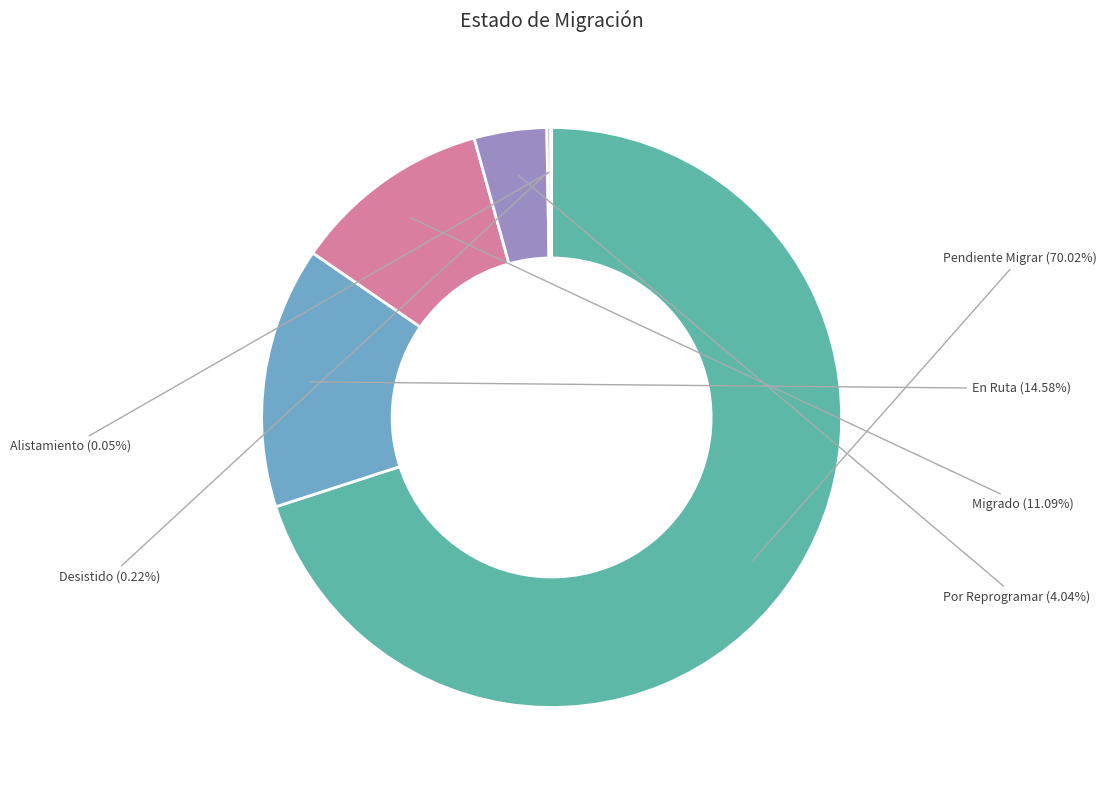

How much of the chart is everything except Migrado?

88.9%